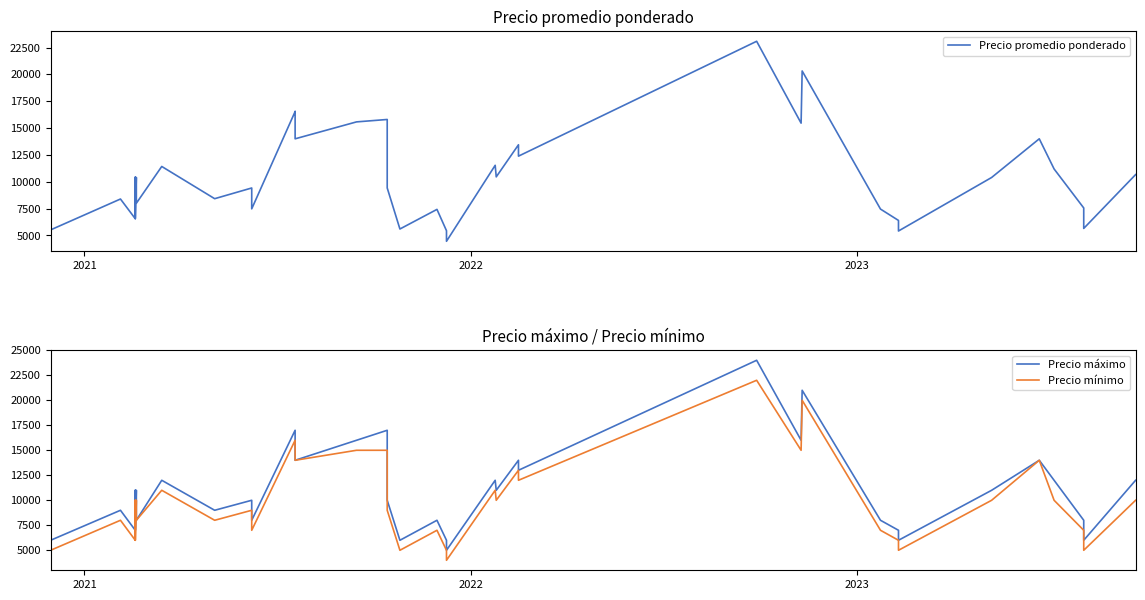

True or false: Precio mínimo and Precio máximo intersect in this chart.

False